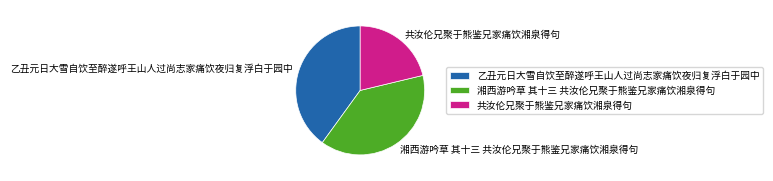

The 湘西游吟草 其十三 共汝伦兄聚于熊鉴兄家痛饮湘泉得句 slice represents 39% of the pie. True or false?

True